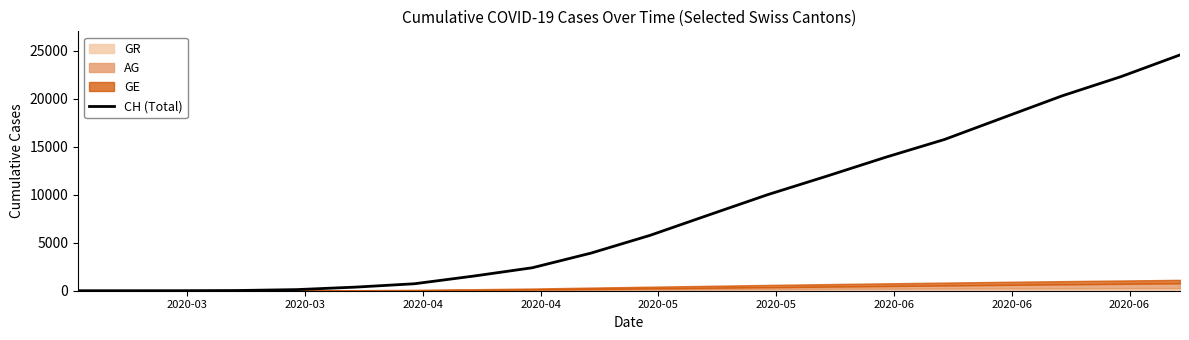

How many categories are shown in the chart?

20